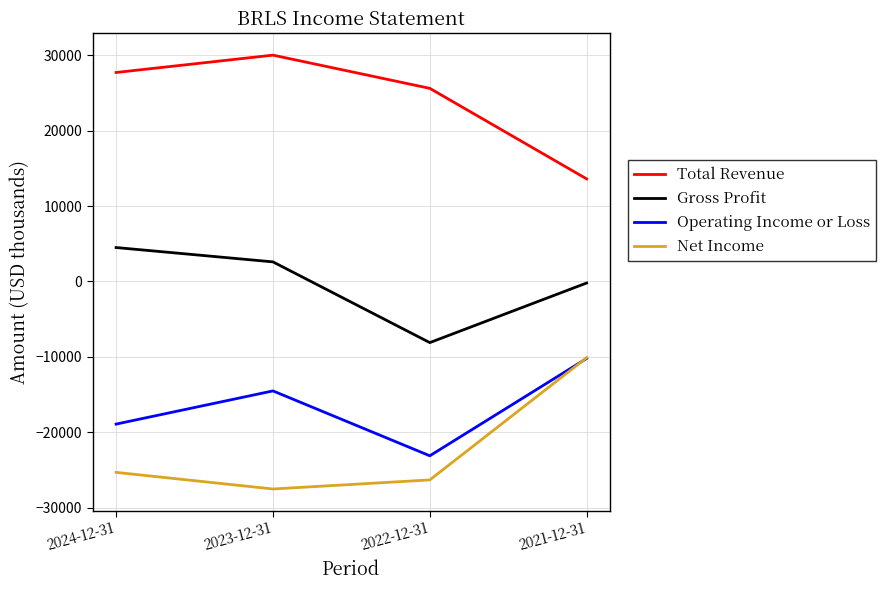

What is the sum of all Gross Profit values?

-1200